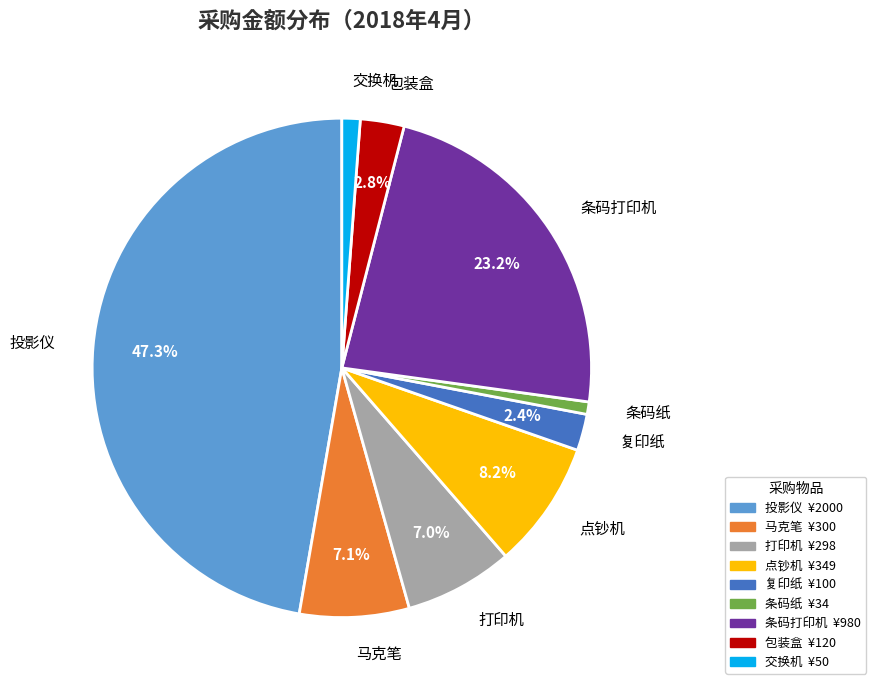

Does any single category account for the majority?

No